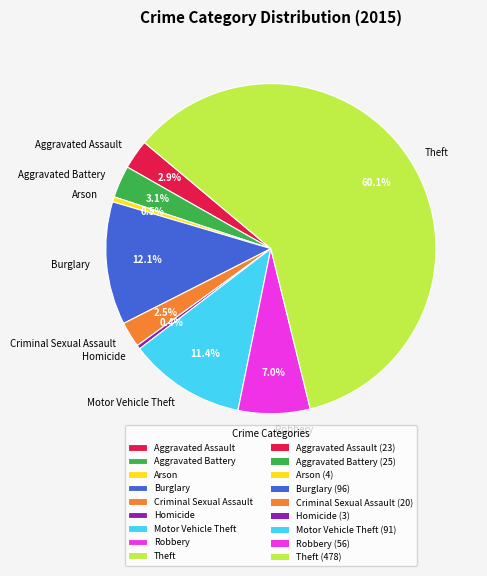

To the nearest percent, what is the difference between the Burglary and Aggravated Assault slice percentages?

9%